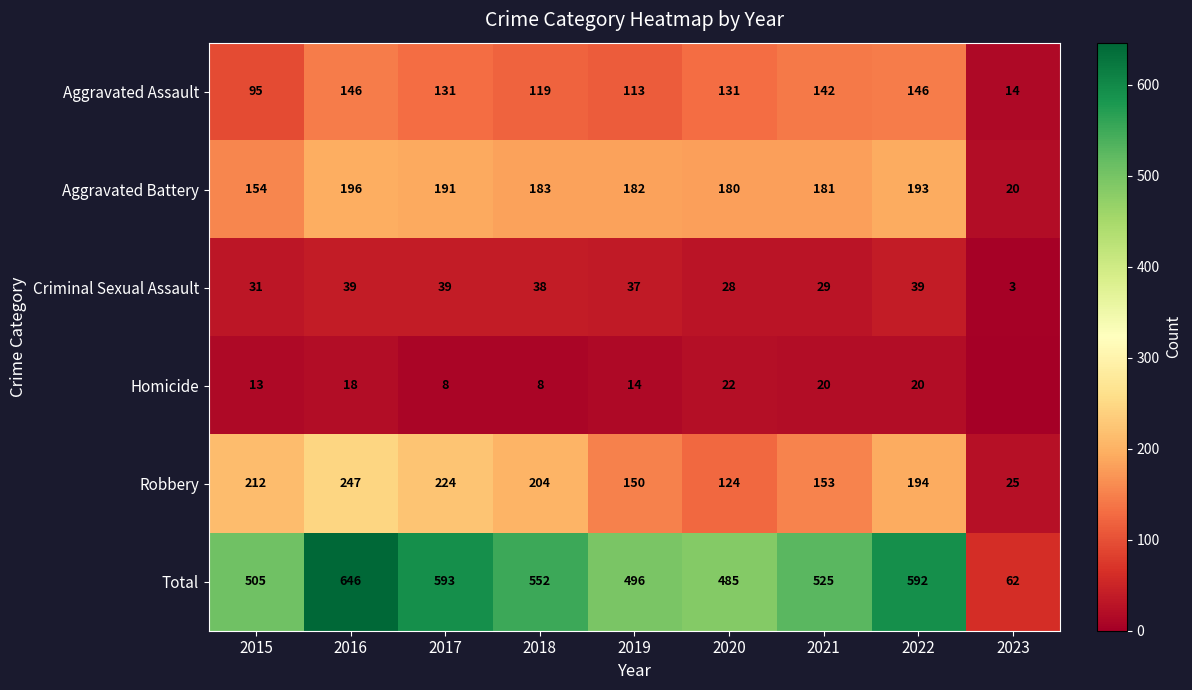

List the labels in order of Aggravated Battery value, smallest first.

2023, 2015, 2020, 2021, 2019, 2018, 2017, 2022, 2016